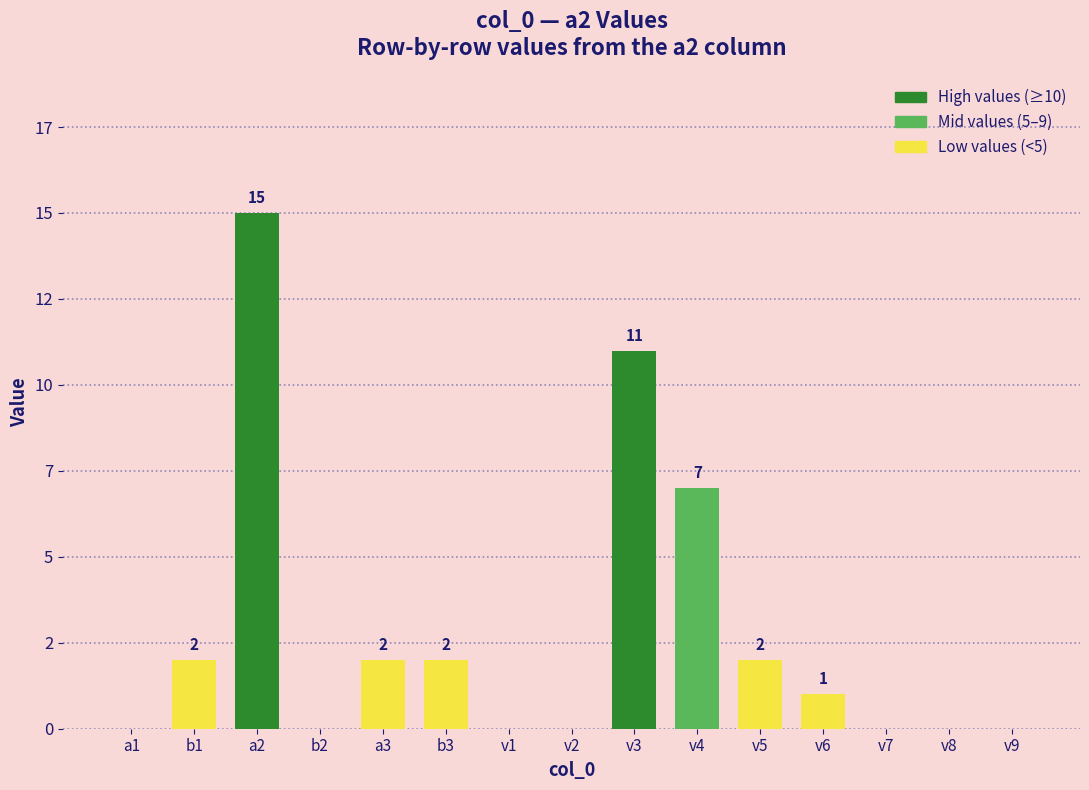

The value at b1 is 1. True or false?

False